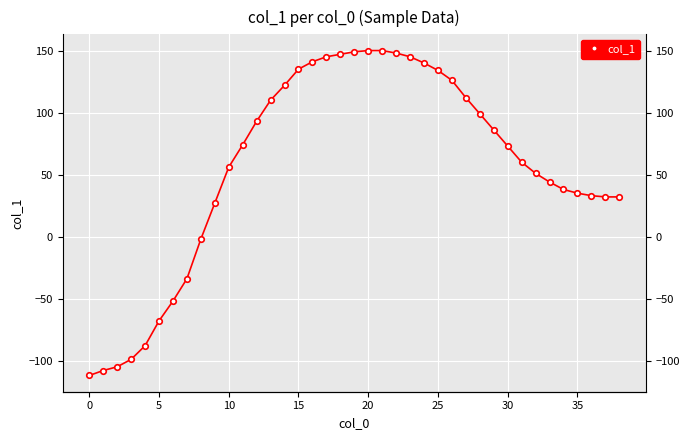

Reading left to right, list all the values displayed in this chart.

-112	-108	-105	-99	-88	-68	-52	-34	-2	27	56	74	93	110	122	135	141	145	147	149	150	150	148	145	140	134	126	112	99	86	73	60	51	44	38	35	33	32	32